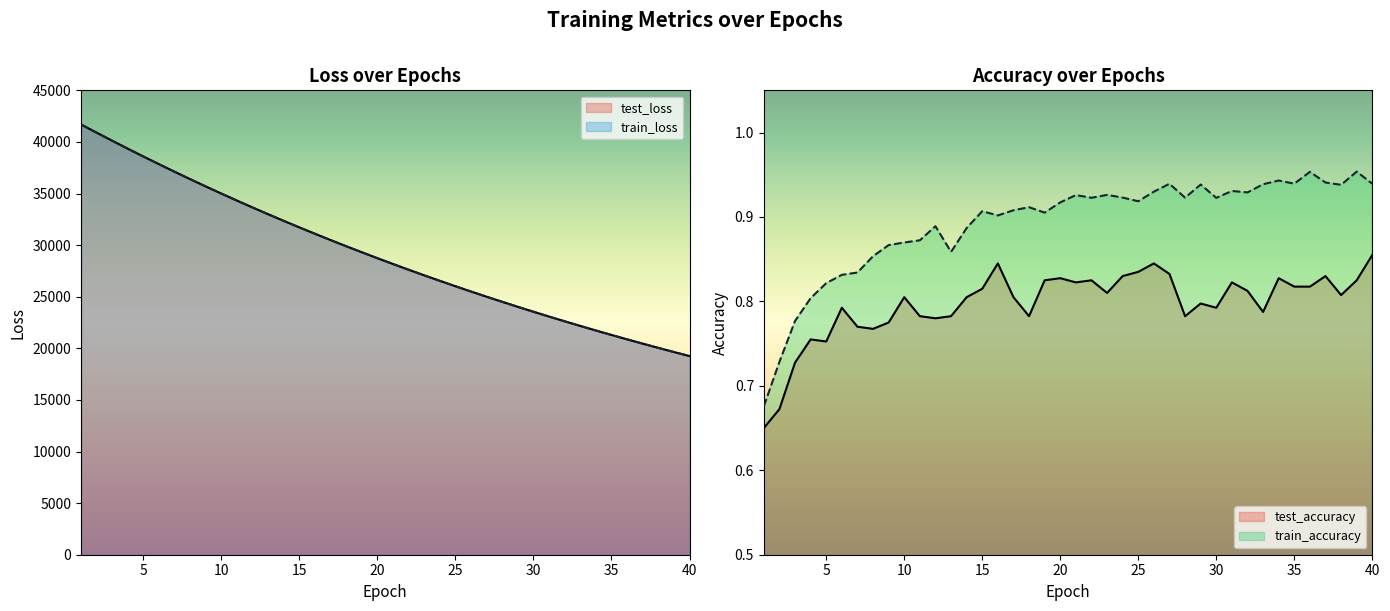

Which series has the largest total across all categories?

test_loss